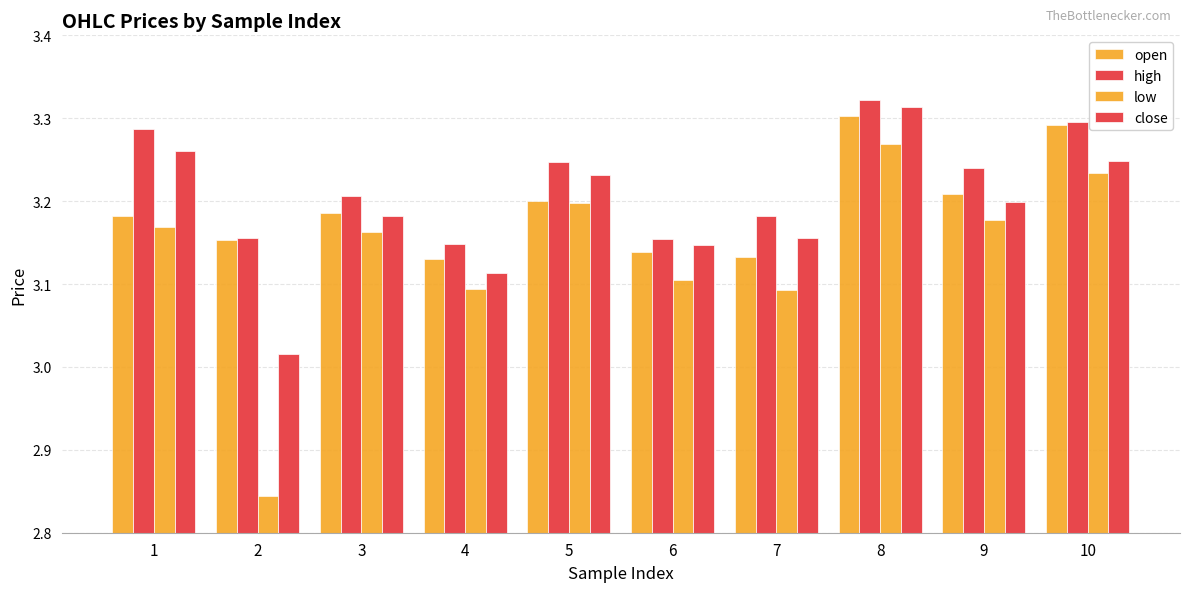

What is the highest value of the open series?

3.3